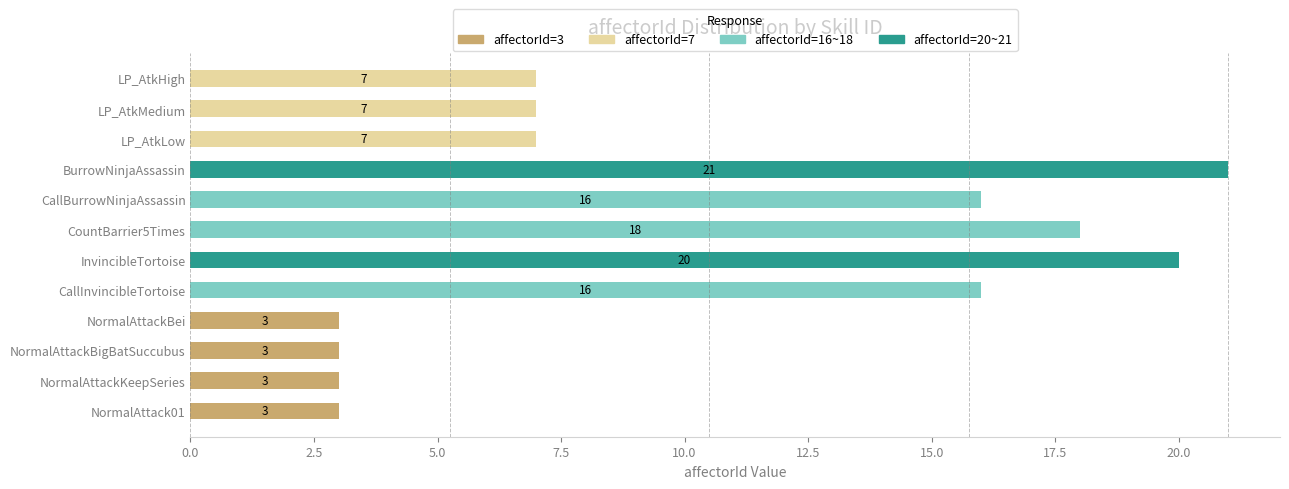

The affectorId=3 series shows 2 at CallBurrowNinjaAssassin. True or false?

False